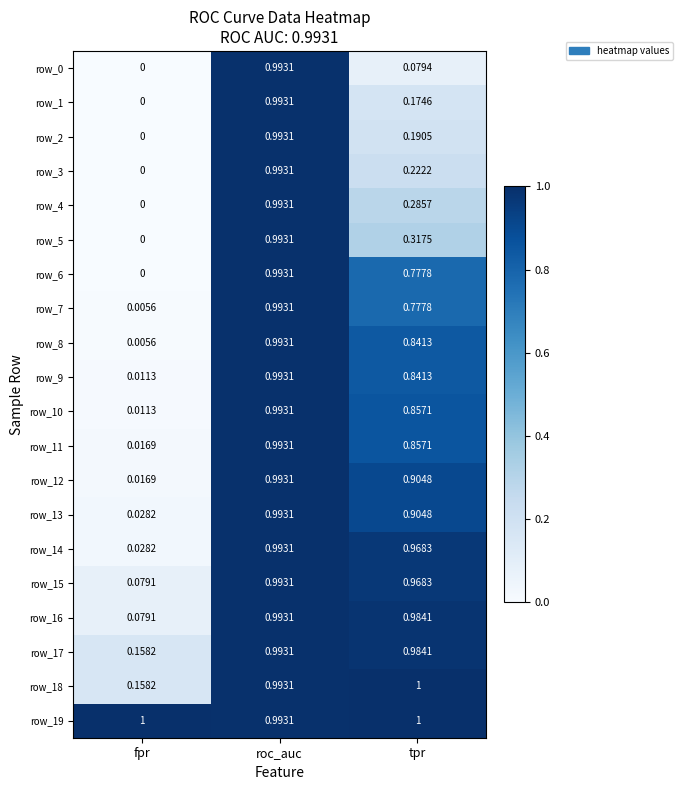

List the labels in order of row_13 value, largest first.

roc_auc, tpr, fpr